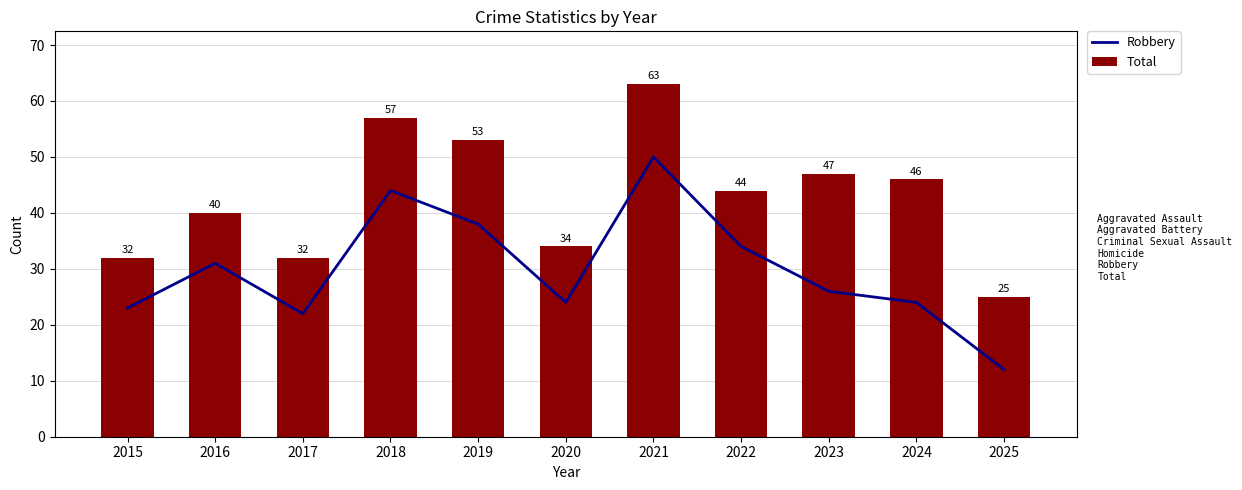

The value of Total at 2020 is 20. True or false?

False